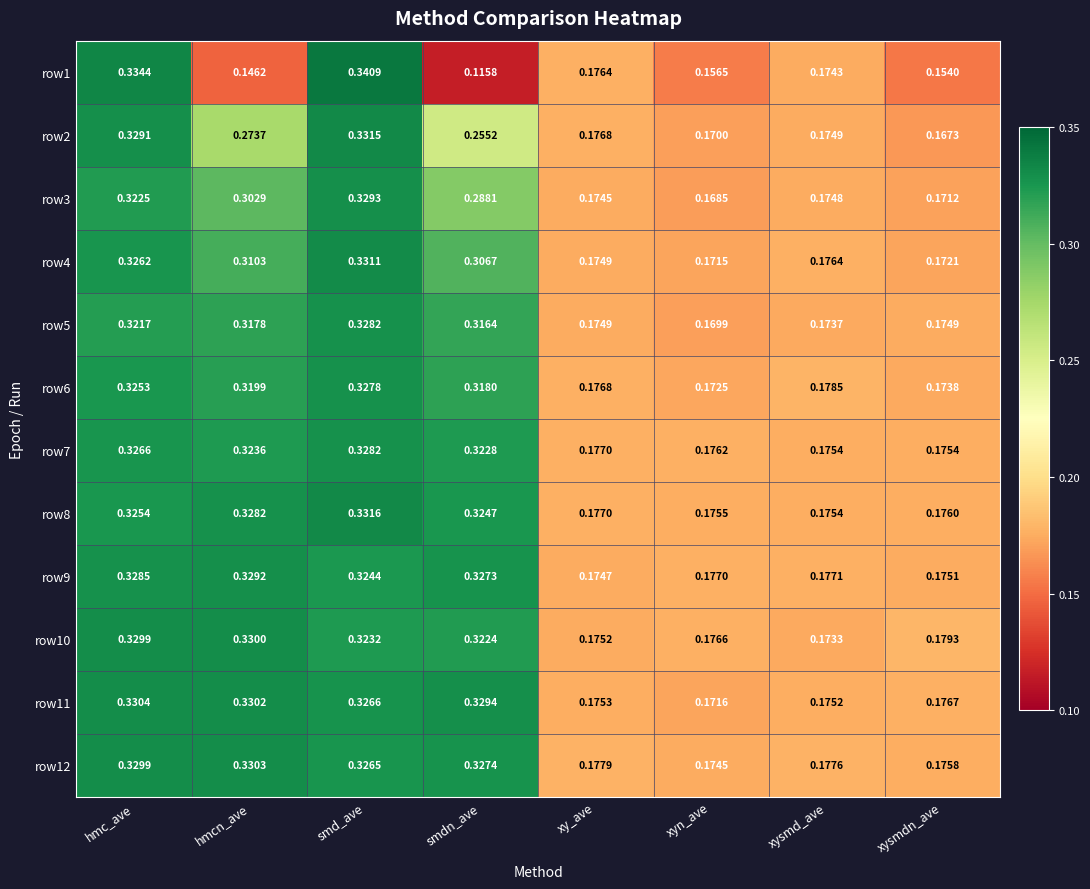

What is the total value across all series at xy_ave?

2.1